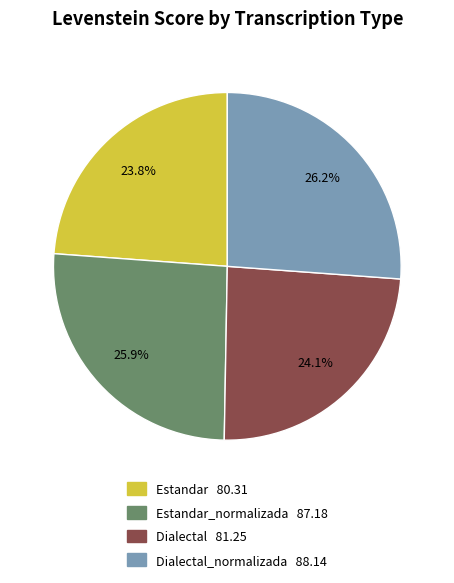

Does any single category account for the majority?

No